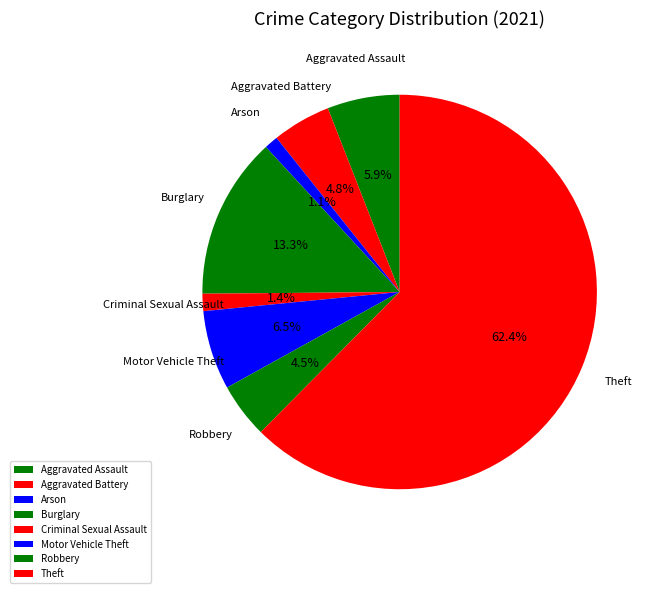

What is the majority slice?

Theft